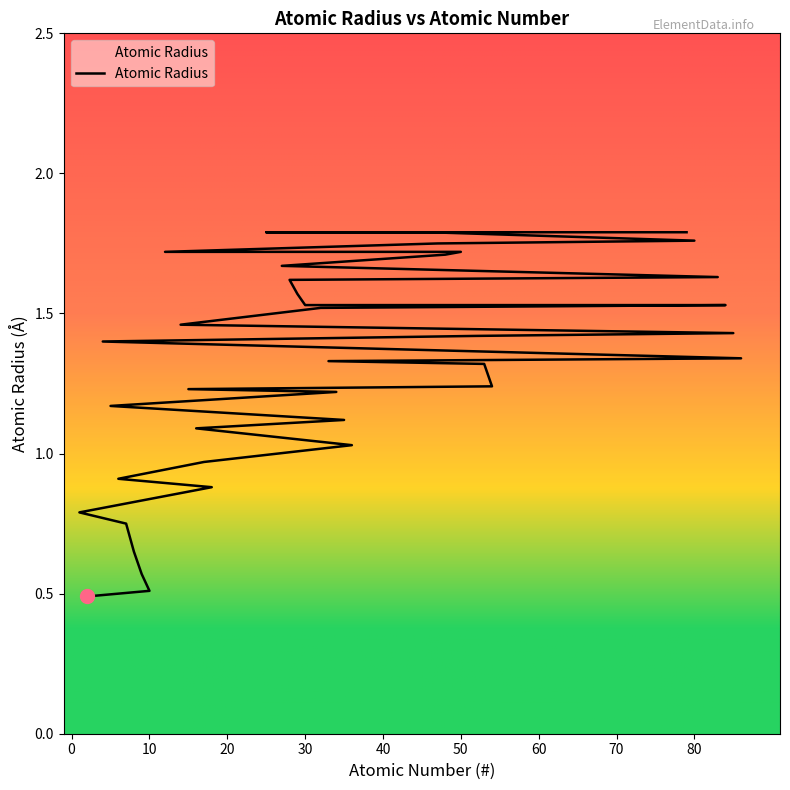

What is the average value?

1.3